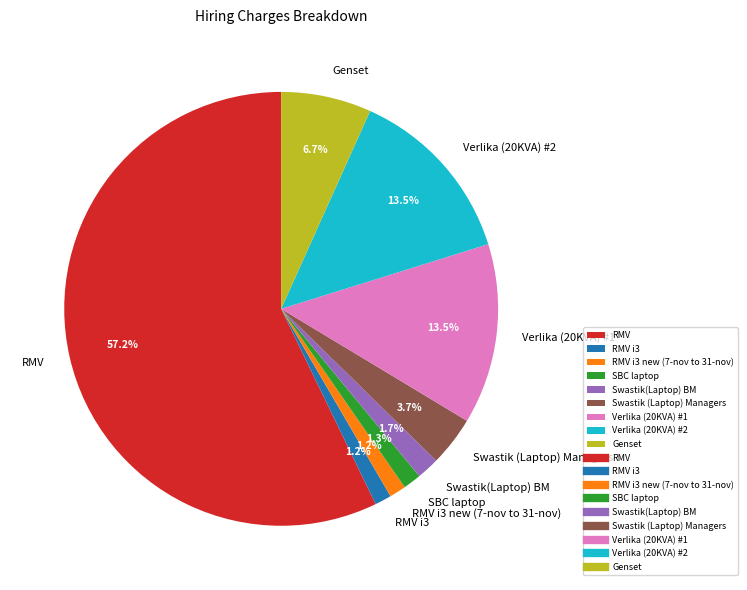

Between Swastik (Laptop) Managers and RMV i3, which is larger?

Swastik (Laptop) Managers